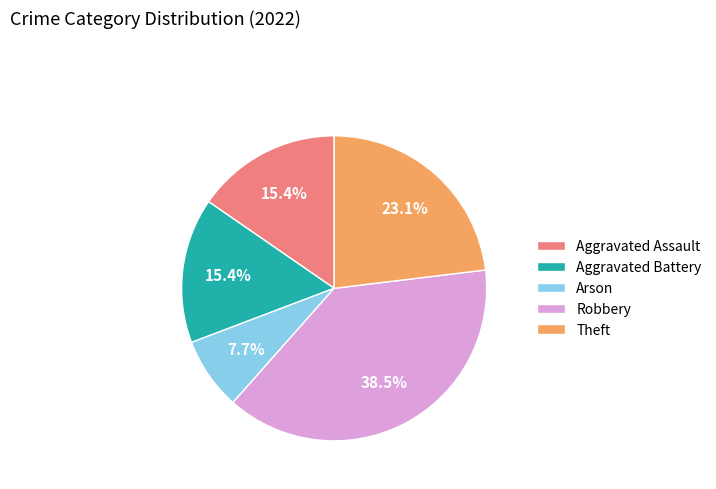

Which category has the biggest portion of the pie?

Robbery